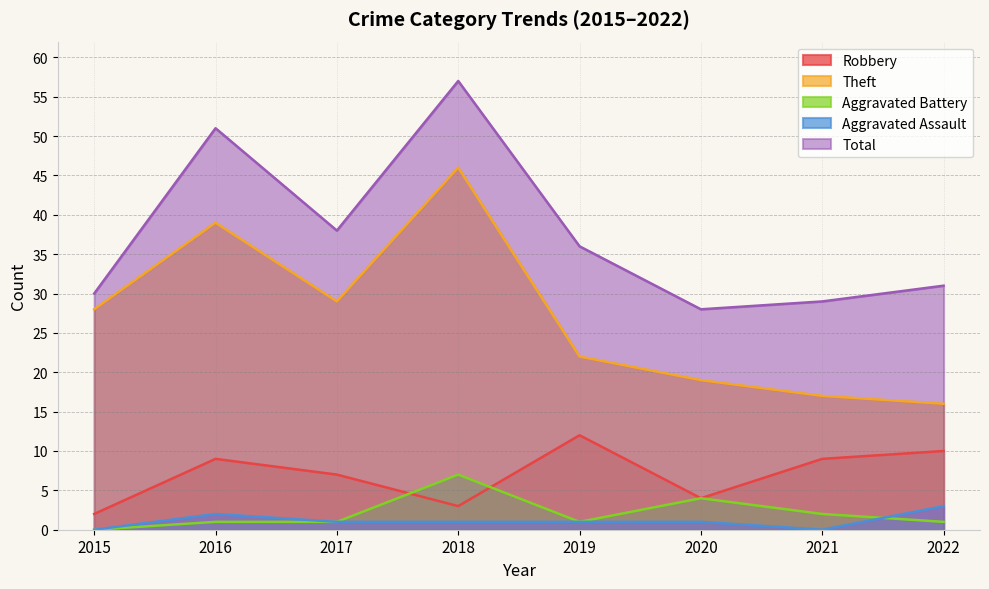

At which category does Theft reach its first local peak?

2016